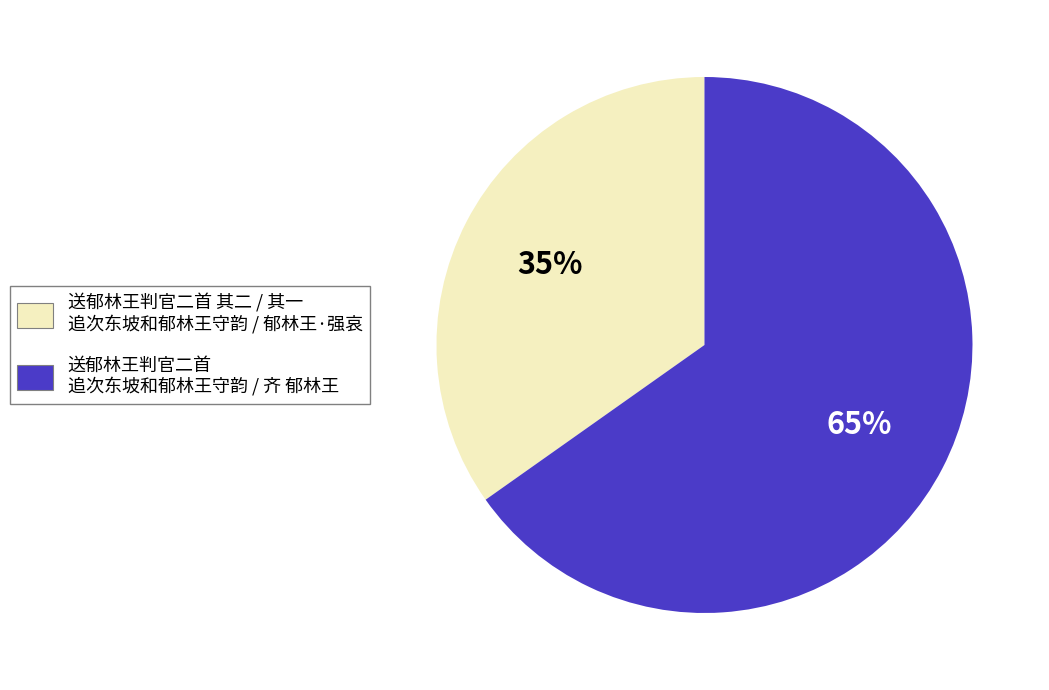

To the nearest percent, what is the difference between the largest and smallest slice percentages?

30%